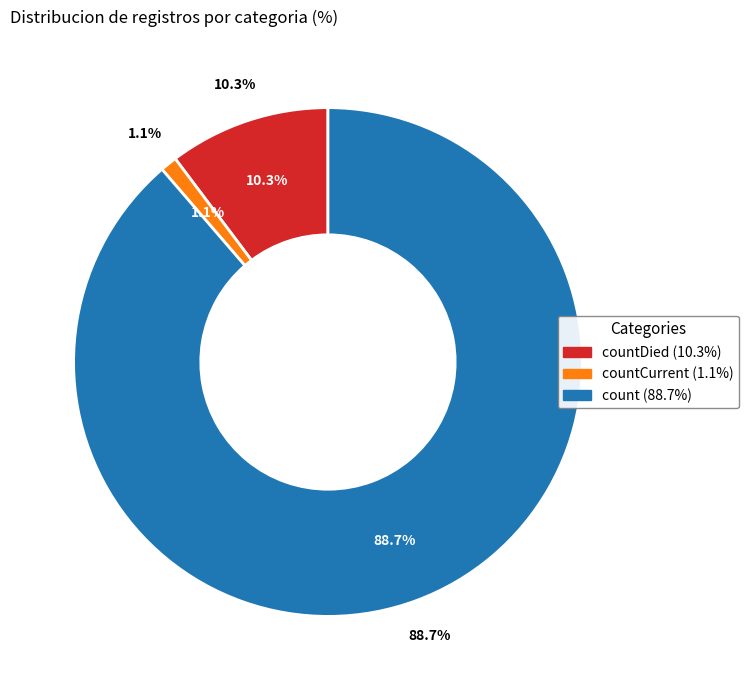

Does any single category account for the majority?

Yes